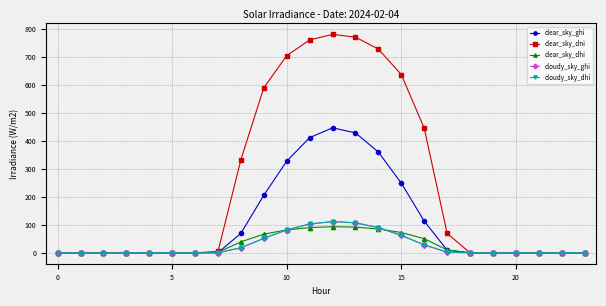

At which label is cloudy_sky_ghi closest to 55?

9